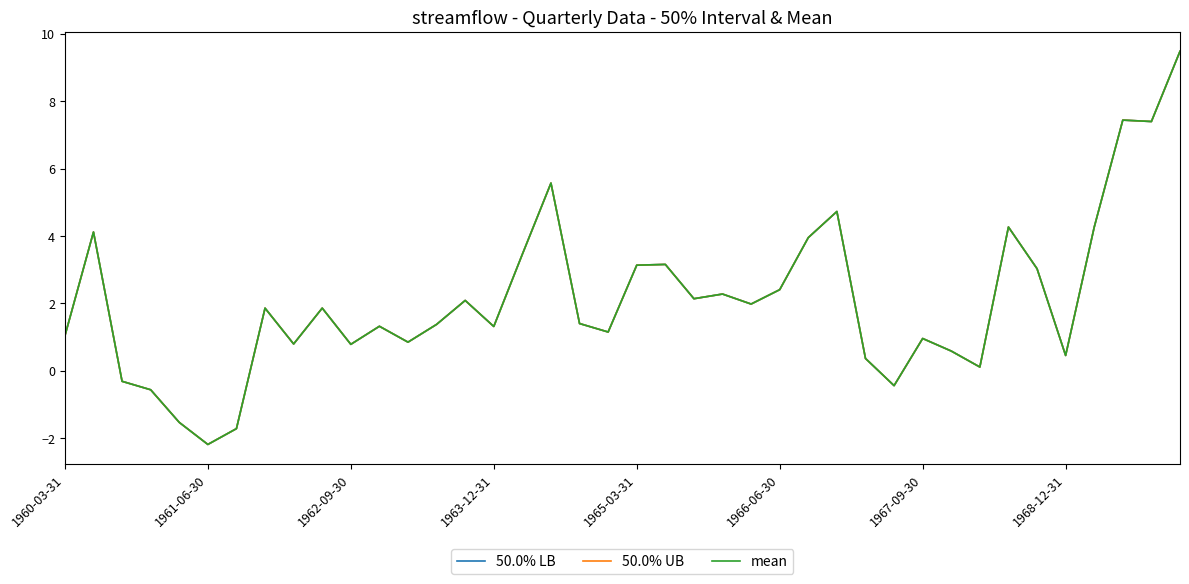

True or false: mean and 50.0% UB cross at least once.

False